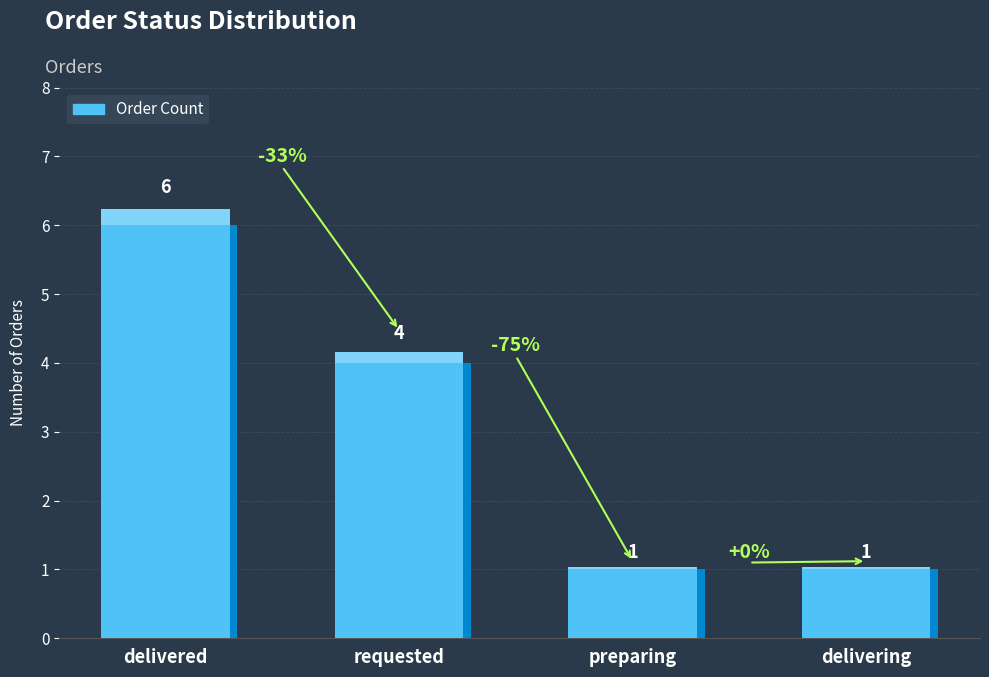

What is the smallest value displayed?

1